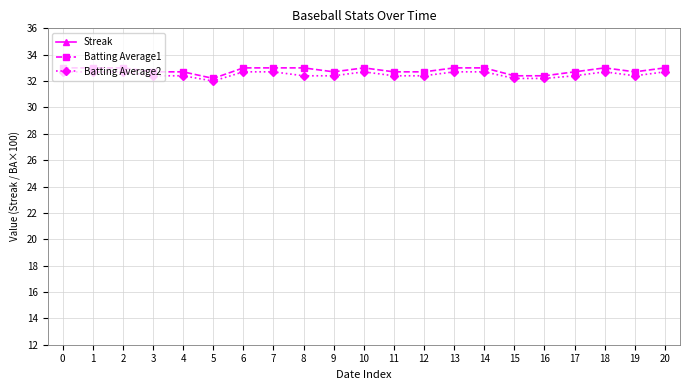

List the series in order of their peak value, highest first.

Batting Average1, Batting Average2, Streak